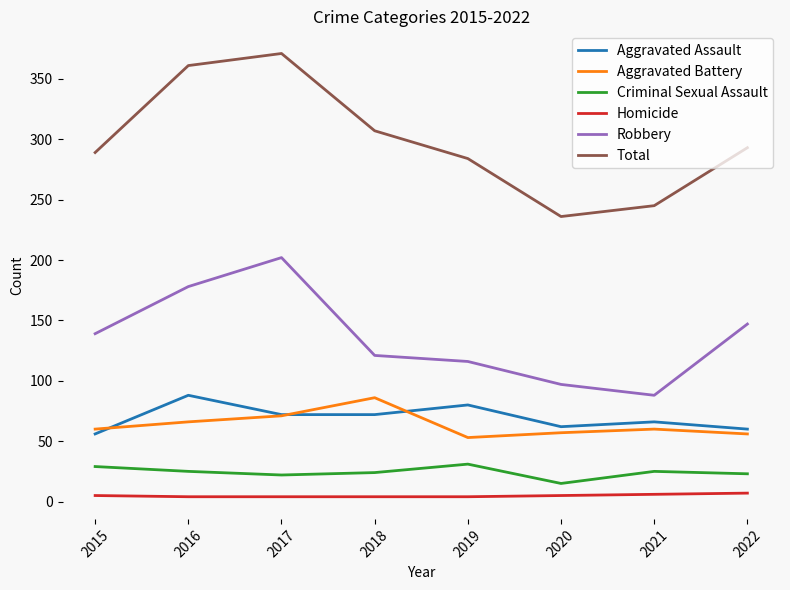

How many interior local peaks does the Aggravated Battery series have?

2